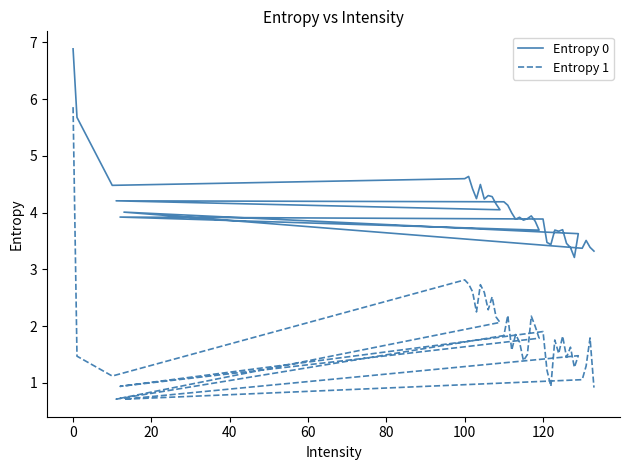

Does the chart have visible grid lines?

No